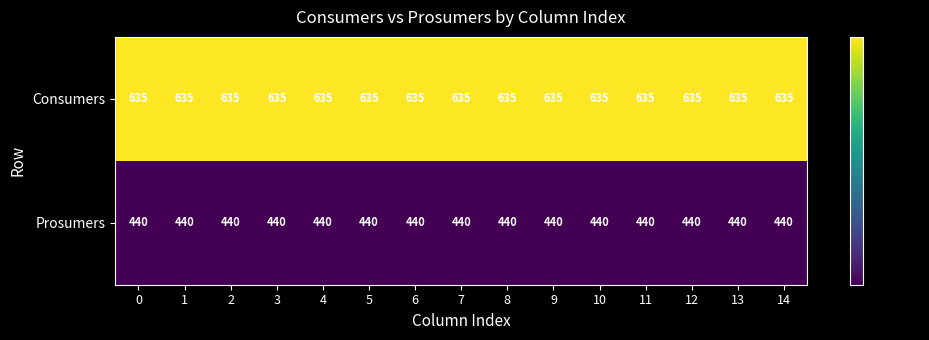

What is the average value of the Prosumers series?

440